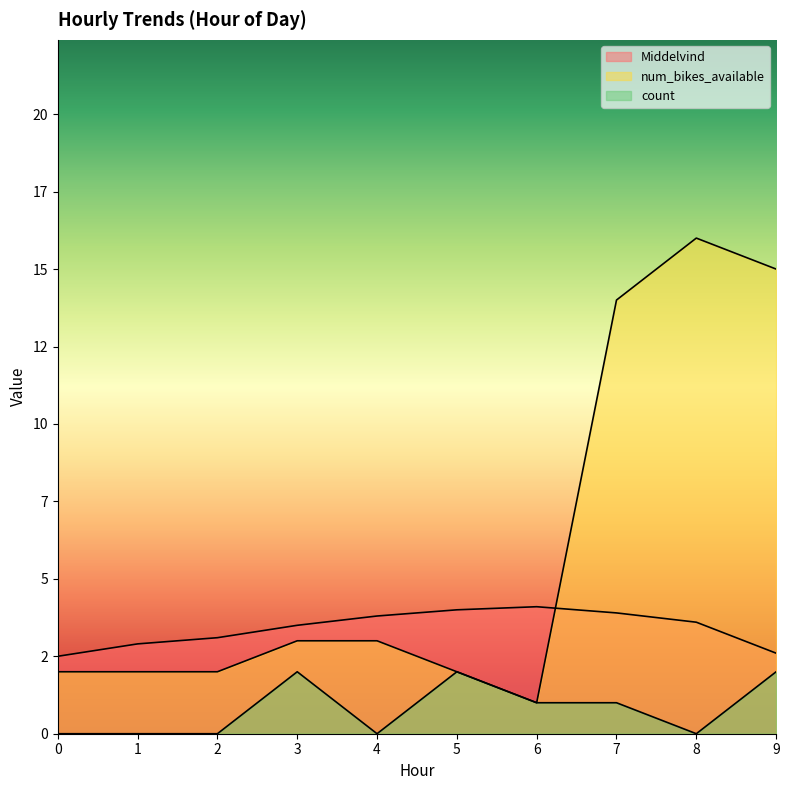

The value of count at 9 is 1.0. True or false?

False